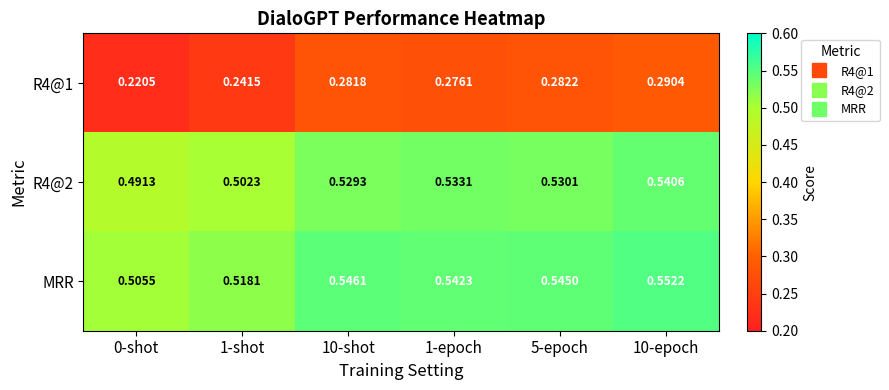

Is the value of MRR at 10-epoch greater than the value of R4@1 at 1-shot?

Yes